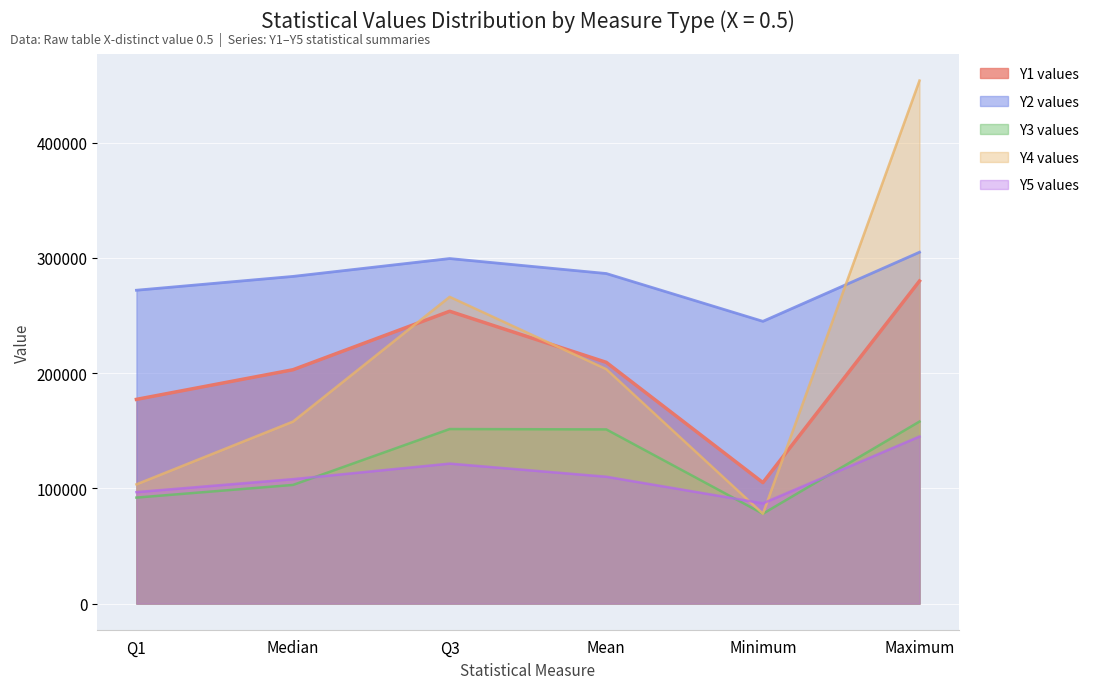

What are all the series names shown in the legend?

Y1 values, Y2 values, Y3 values, Y4 values, Y5 values